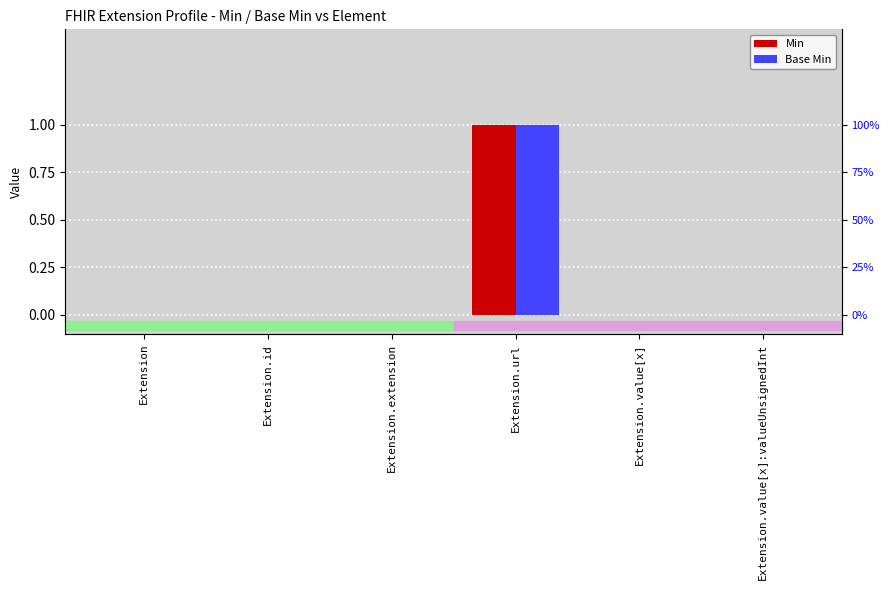

What is the highest value of the Base Min series?

1